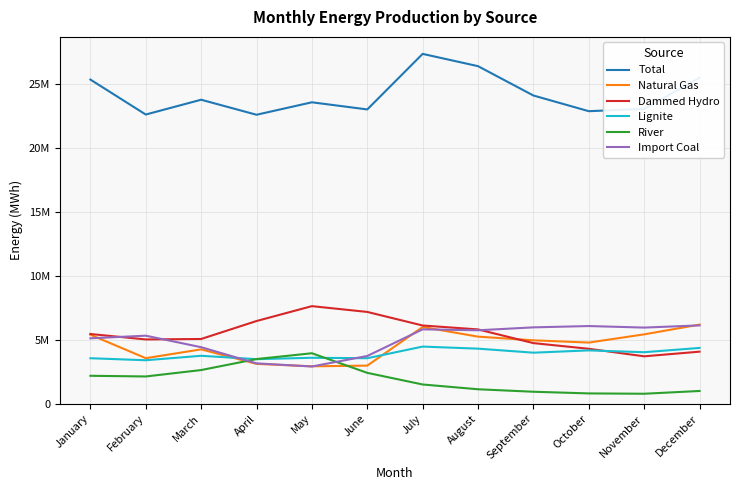

Rank the series at April from highest to lowest value.

Total, Dammed Hydro, River, Lignite, Import Coal, Natural Gas